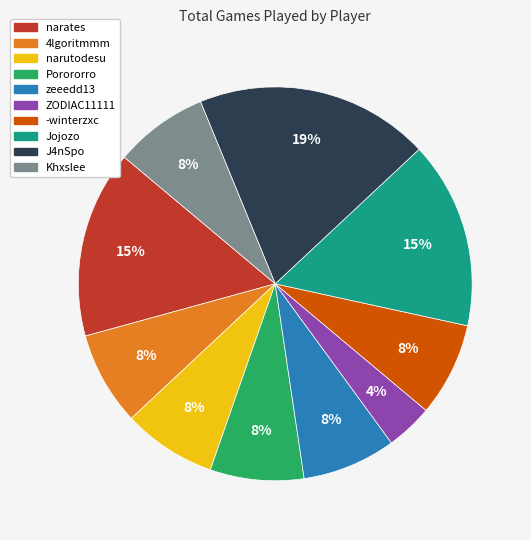

Approximately how many times larger is the value at 4lgoritmmm compared to Jojozo?

0.5